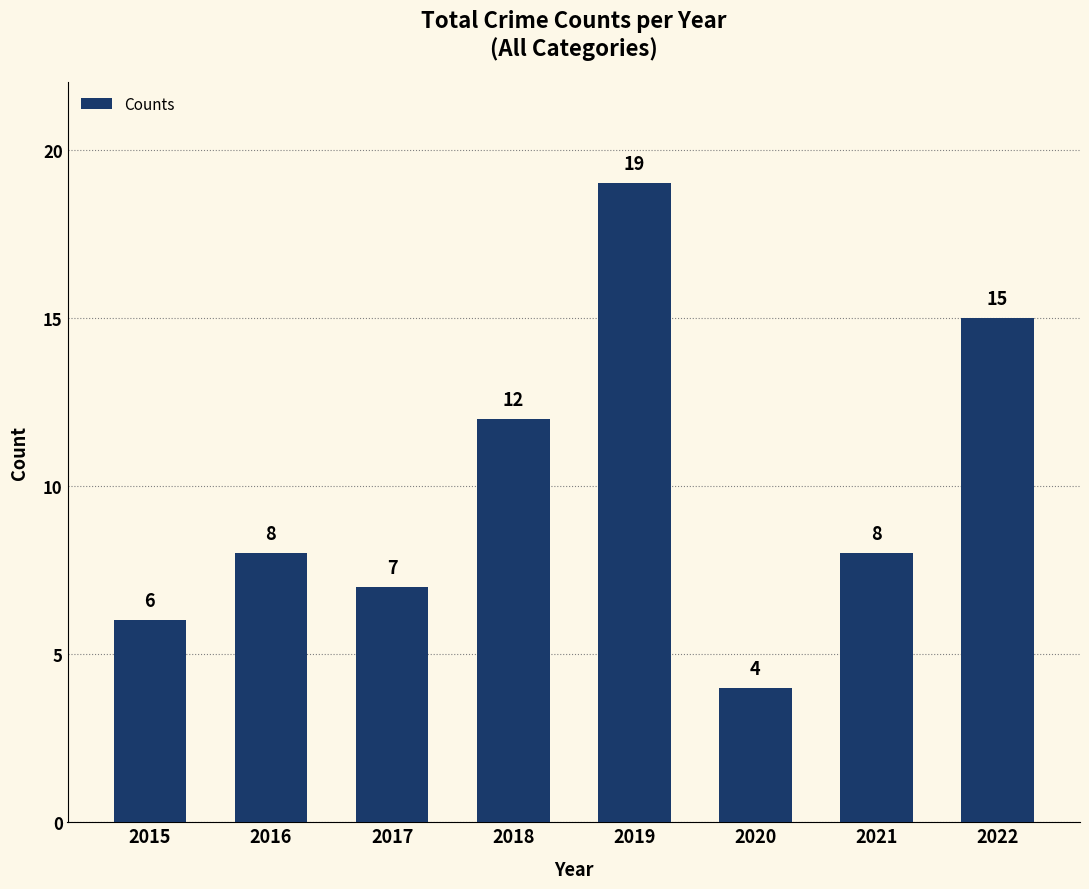

At which label is the value closest to 11?

2018